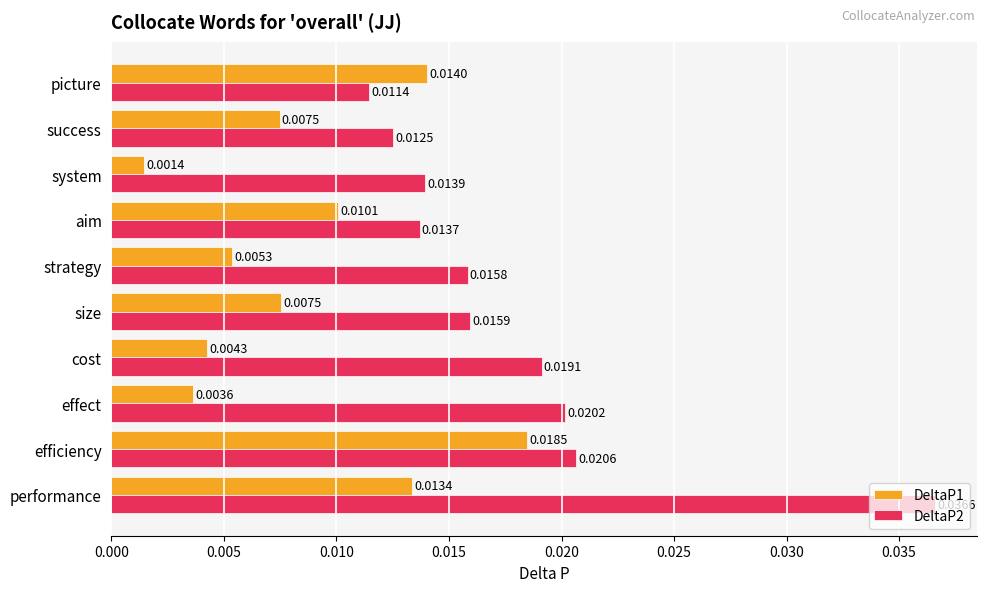

Which category has the highest value across all series?

performance